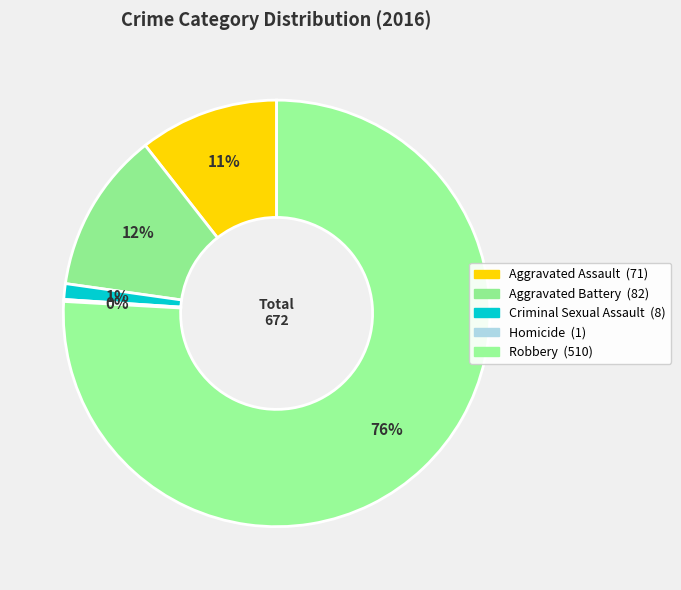

Rank the categories by value from lowest to highest.

Homicide, Criminal Sexual Assault, Aggravated Assault, Aggravated Battery, Robbery